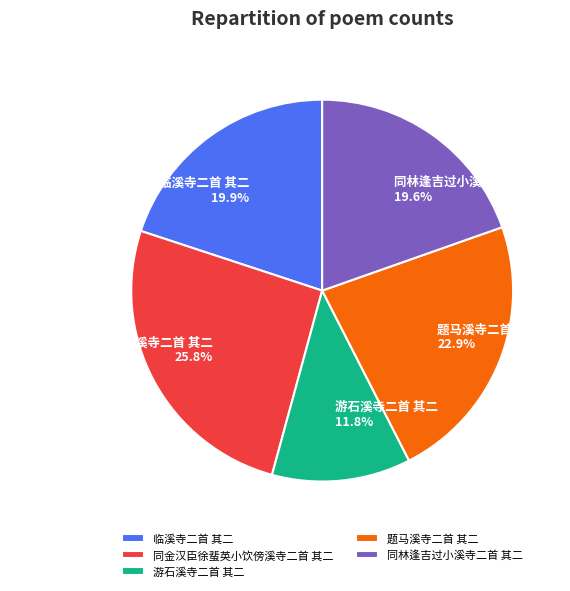

The 临溪寺二首 其二 slice represents 20% of the pie. True or false?

True